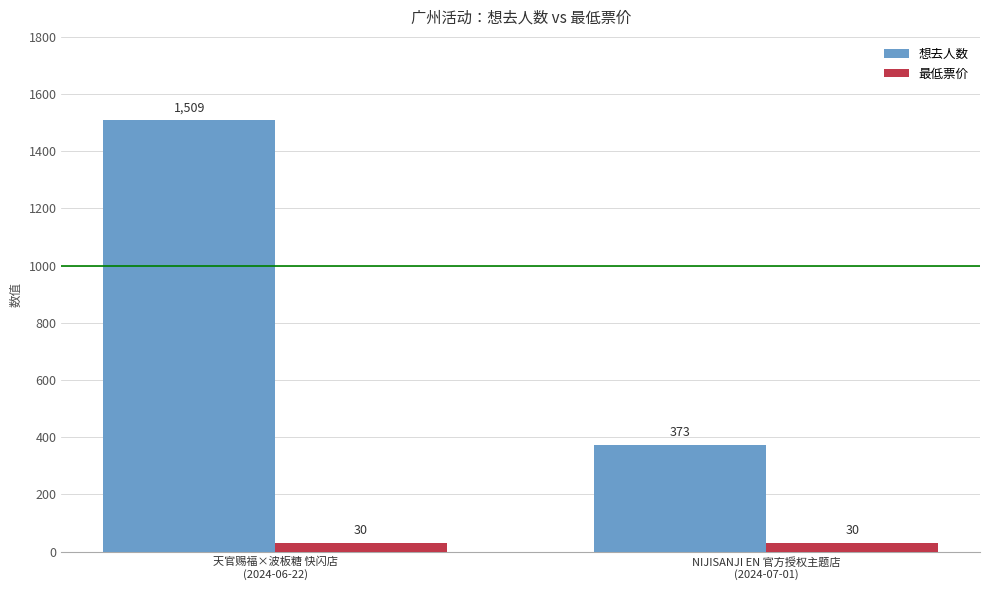

What is the label of the 2nd bar from the right?

天官赐福×波板糖 快闪店
(2024-06-22)